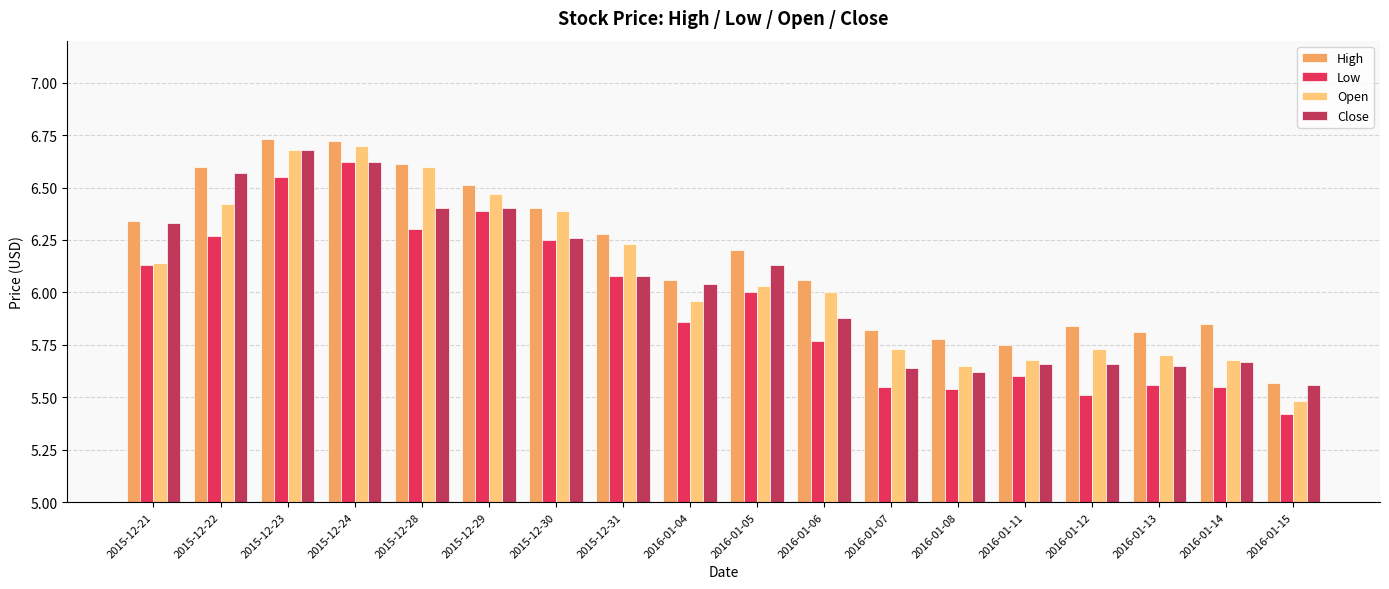

The value of Close at 2015-12-30 is 1.5. True or false?

False